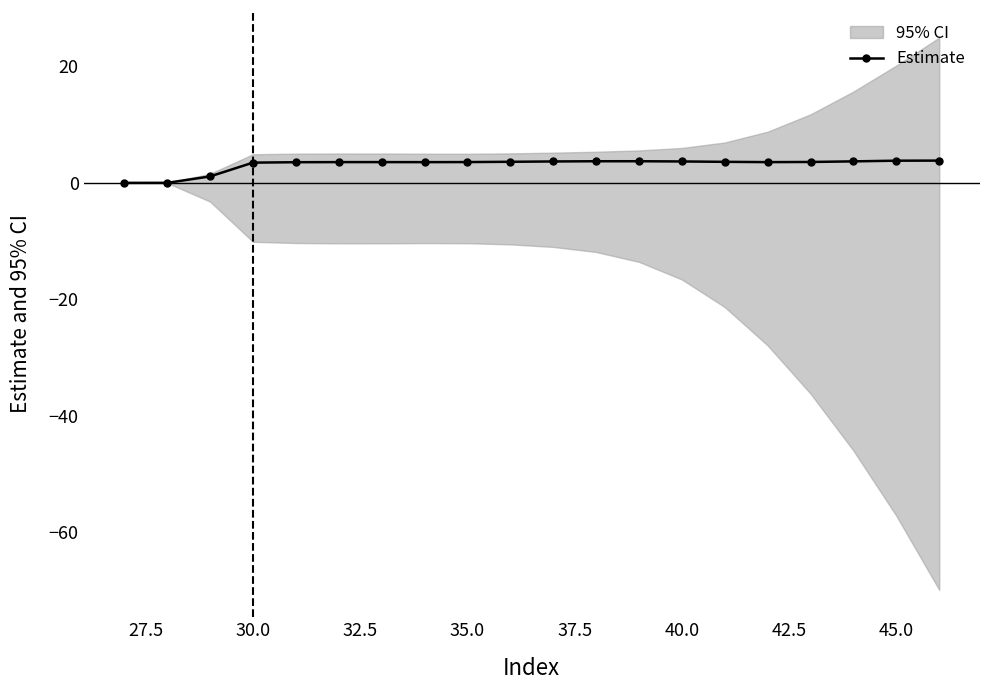

True or false: Estimate has more than 0 interior local peaks.

True